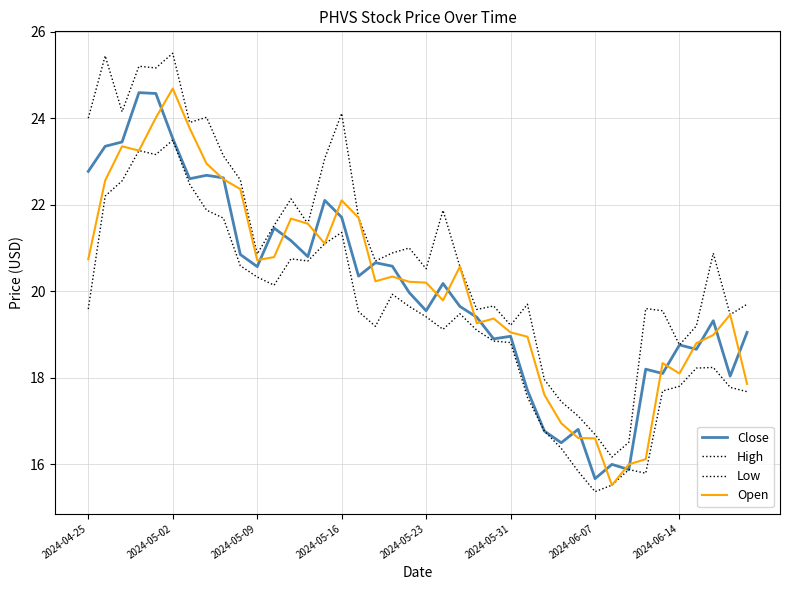

What is the average value of the Close series?

20.1